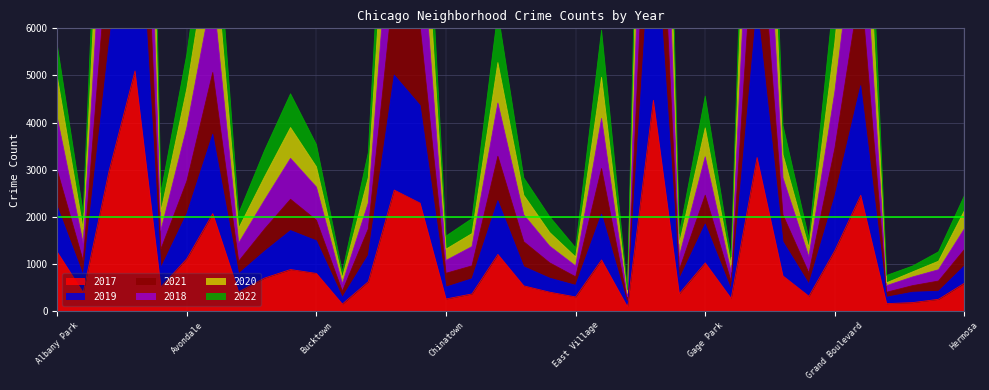

Which series changed the most between Garfield Park and Grand Boulevard?

2021